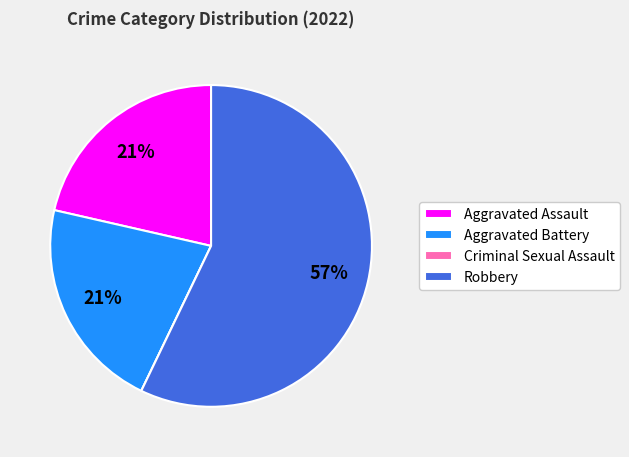

Which category has the biggest portion of the pie?

Robbery